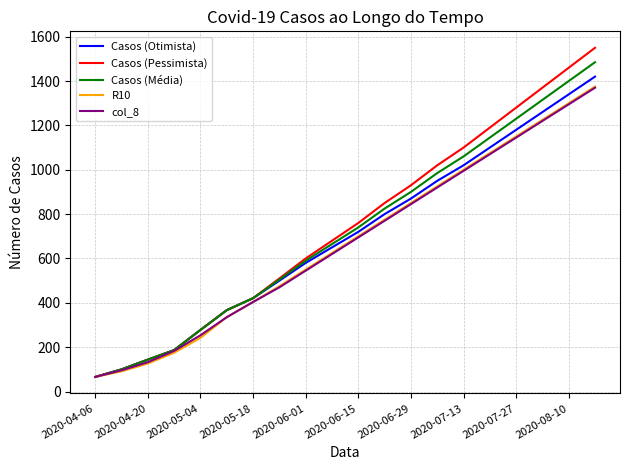

What is the maximum value for Casos (Otimista)?

1420.0